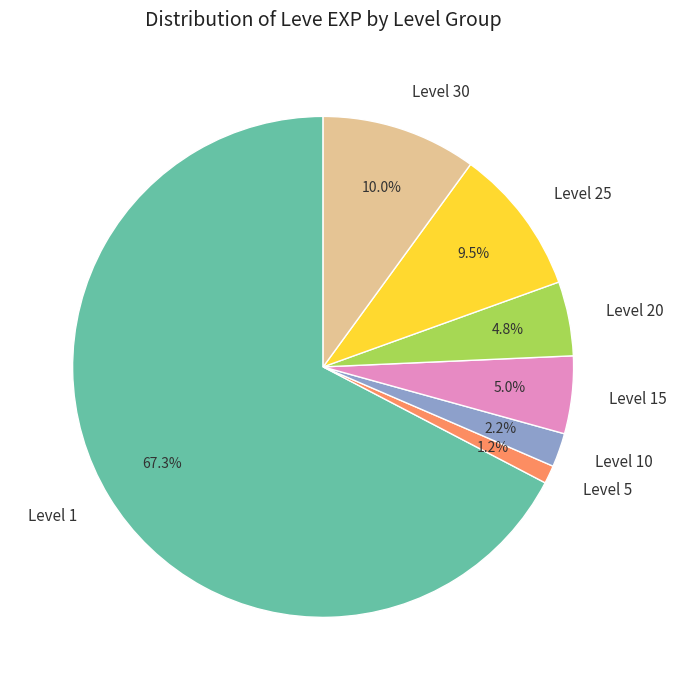

To the nearest percent, what is the difference between the largest and smallest slice percentages?

66%